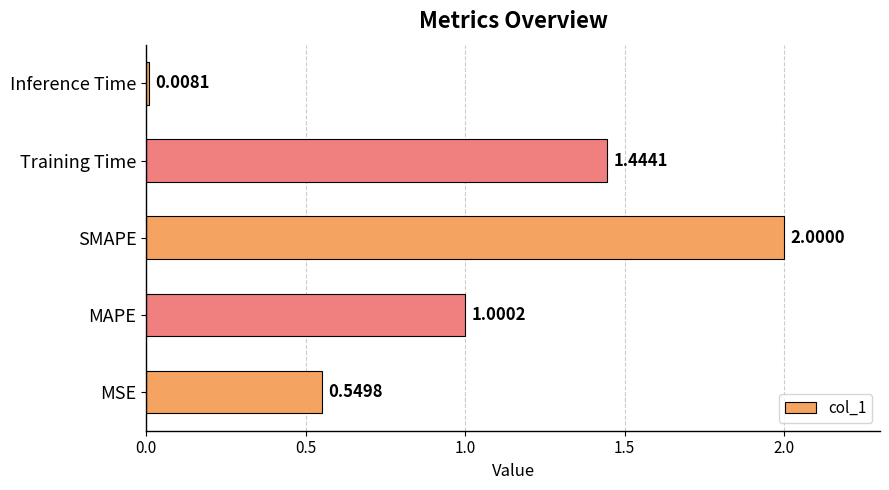

At which label is the value closest to 1?

MAPE